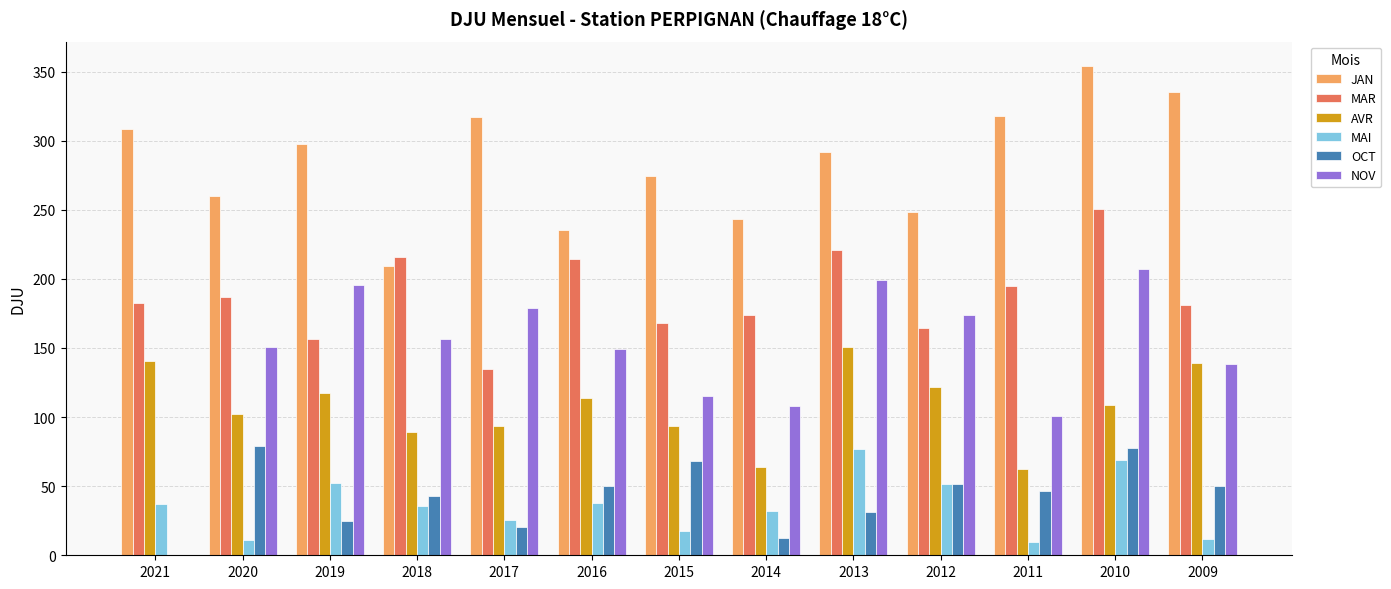

At which category is the sum across all series the highest?

2010